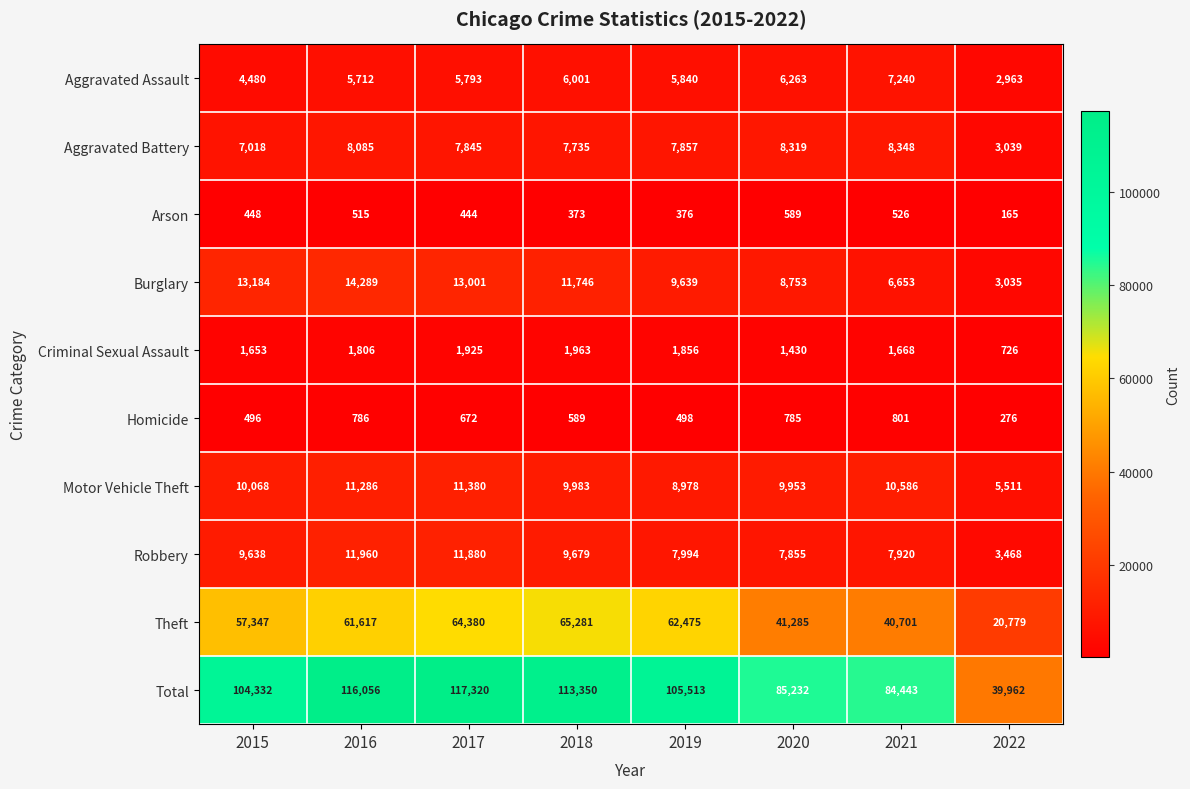

Is it true that Burglary equals 17070 at 2017?

False